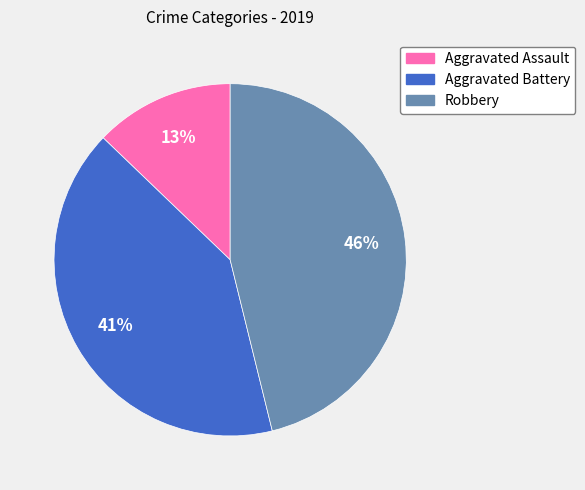

Is it true that Robbery is 46% of the pie?

True